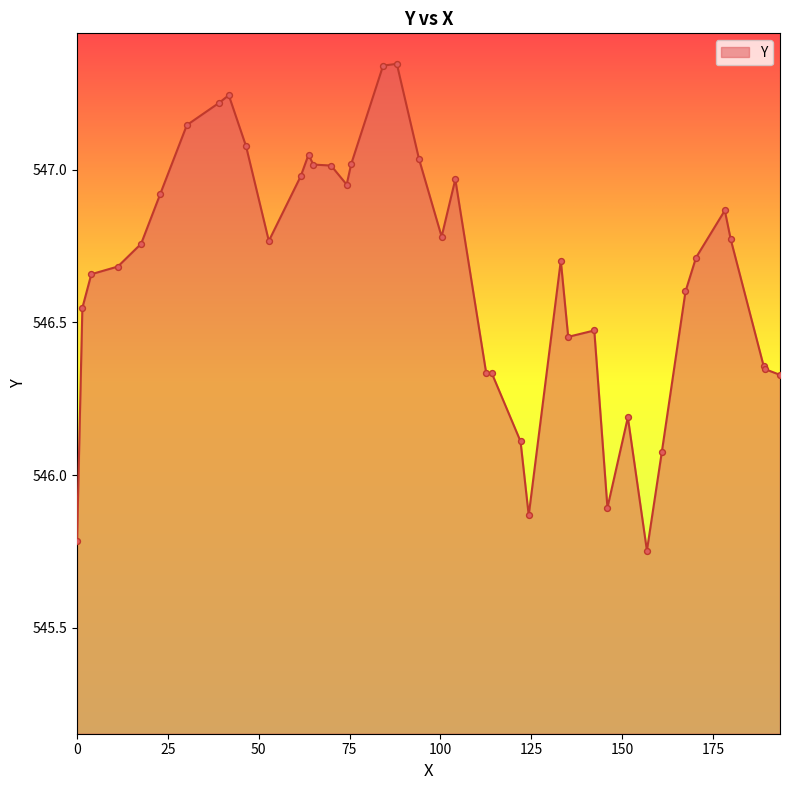

What is the difference between the maximum and minimum values?

1.6